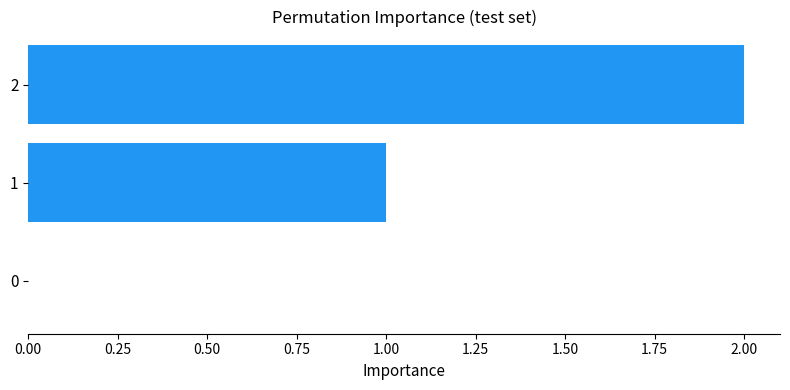

What is the change in value from 0 to 1?

+1